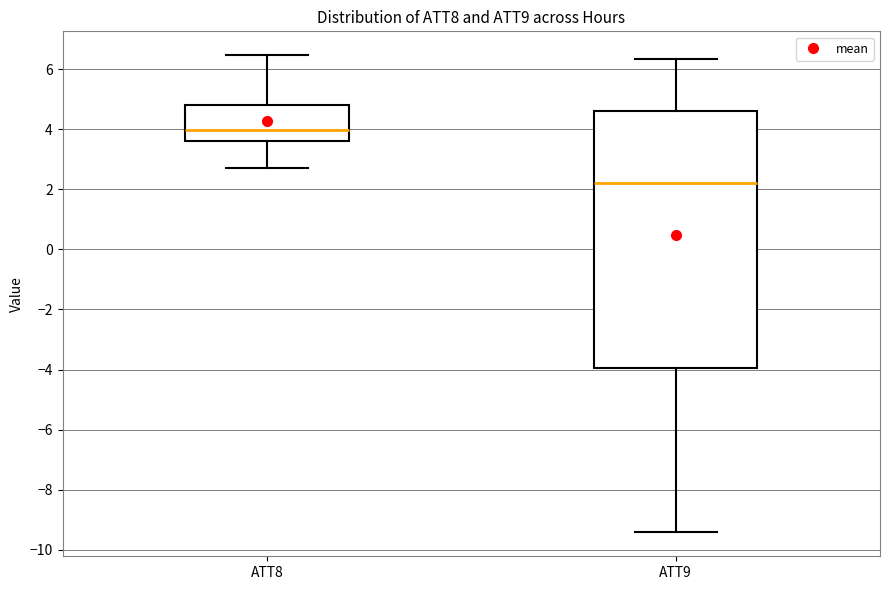

Which box has the lowest median line?

ATT9